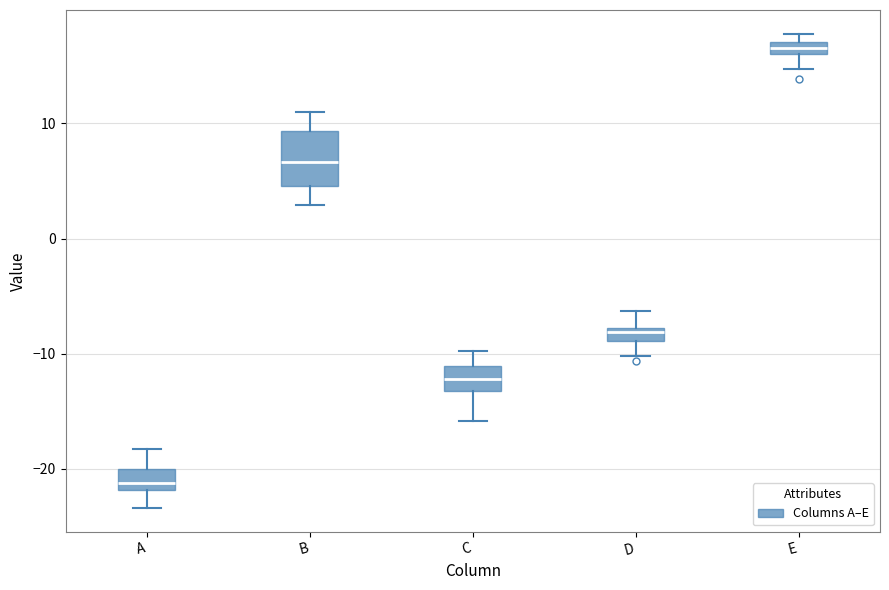

Comparing the boxes themselves (not the whiskers), which one is the tallest?

B